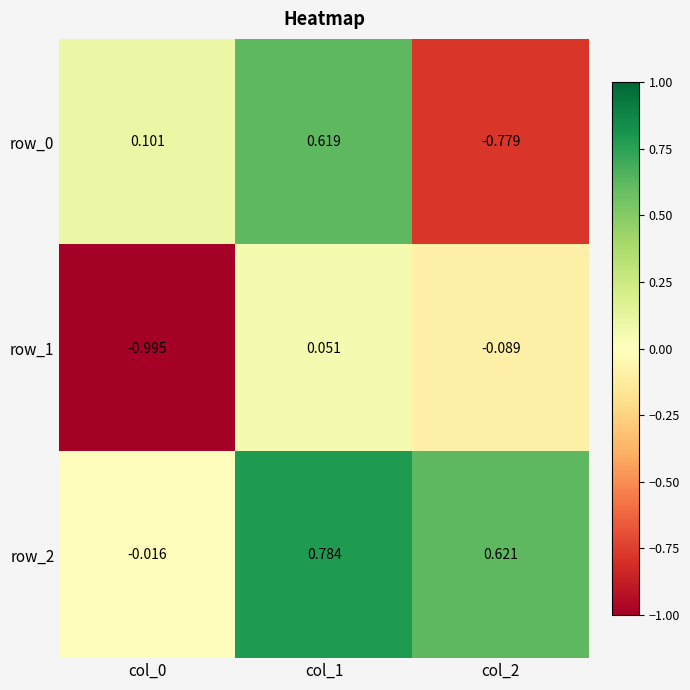

Is the value of row_0 at col_1 greater than the value of row_2 at col_2?

No